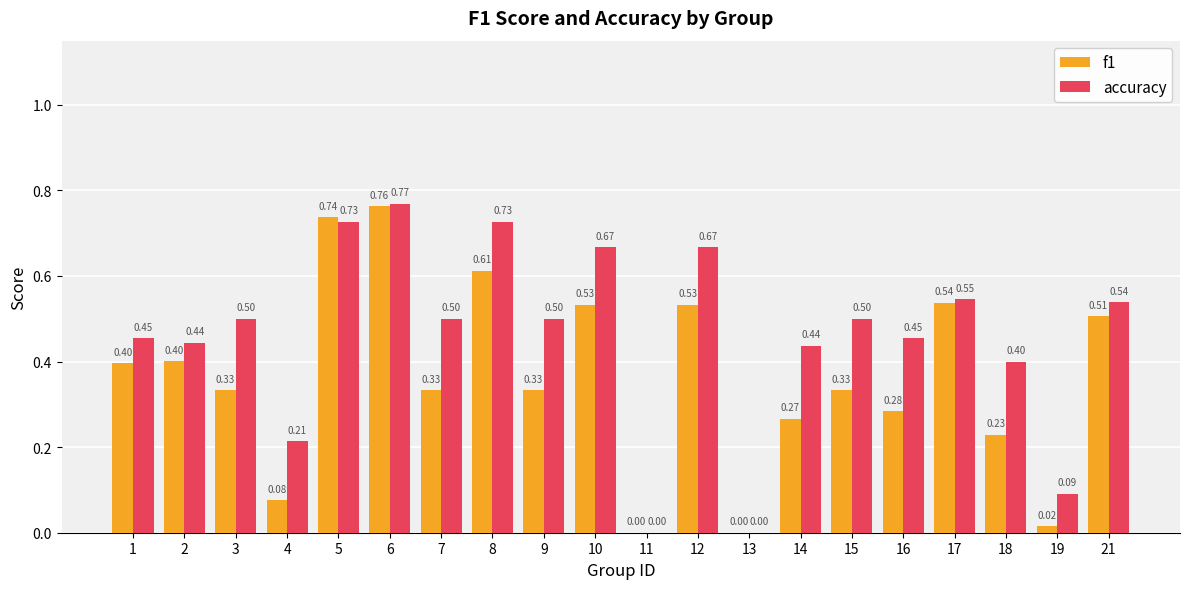

Which series changed the most between 15 and 17?

f1